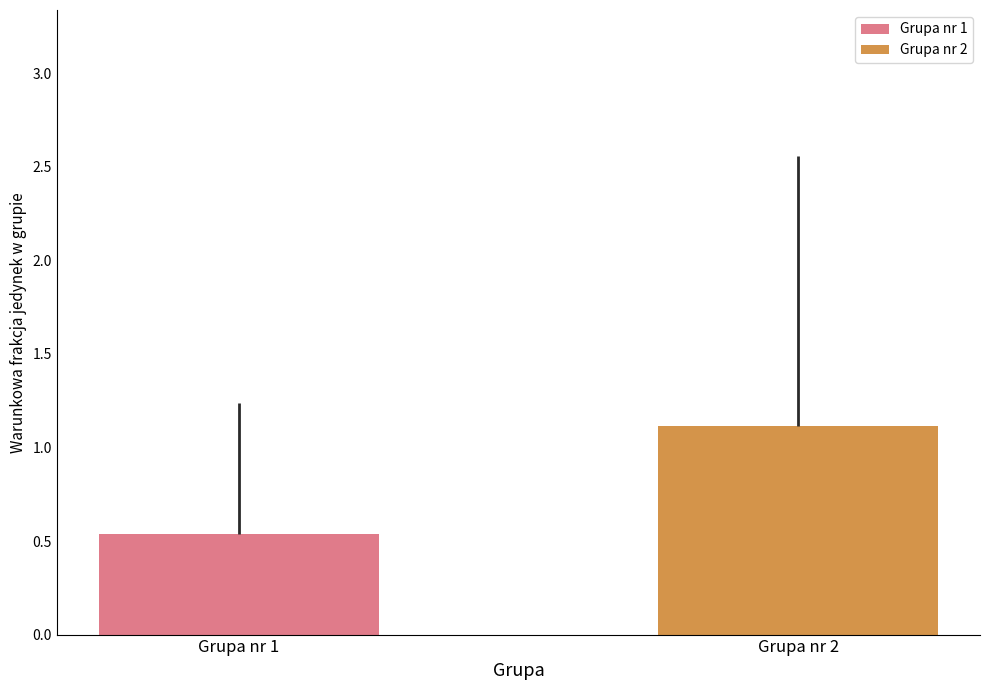

Which series has the widest spread of values?

Grupa nr 1